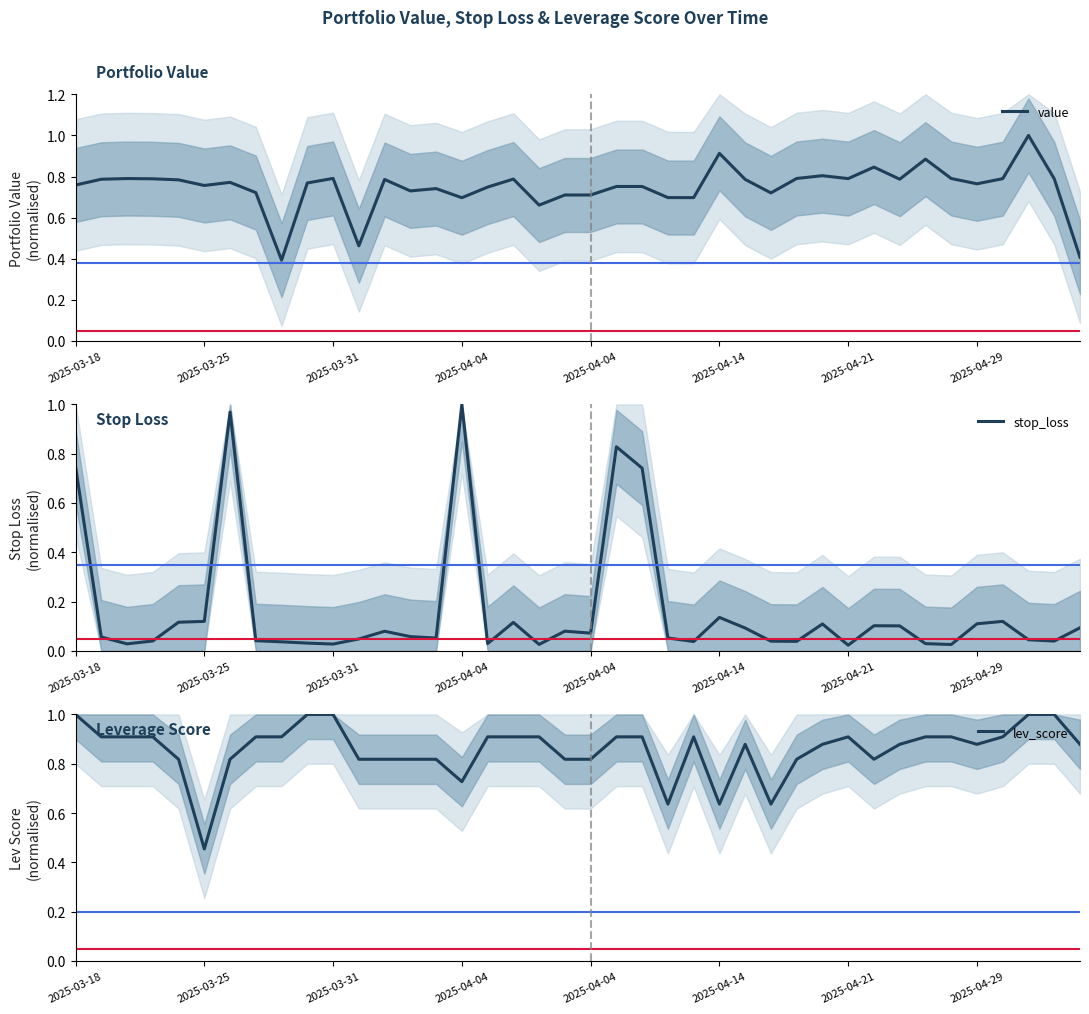

Which series changed the most between 8 and 23?

value